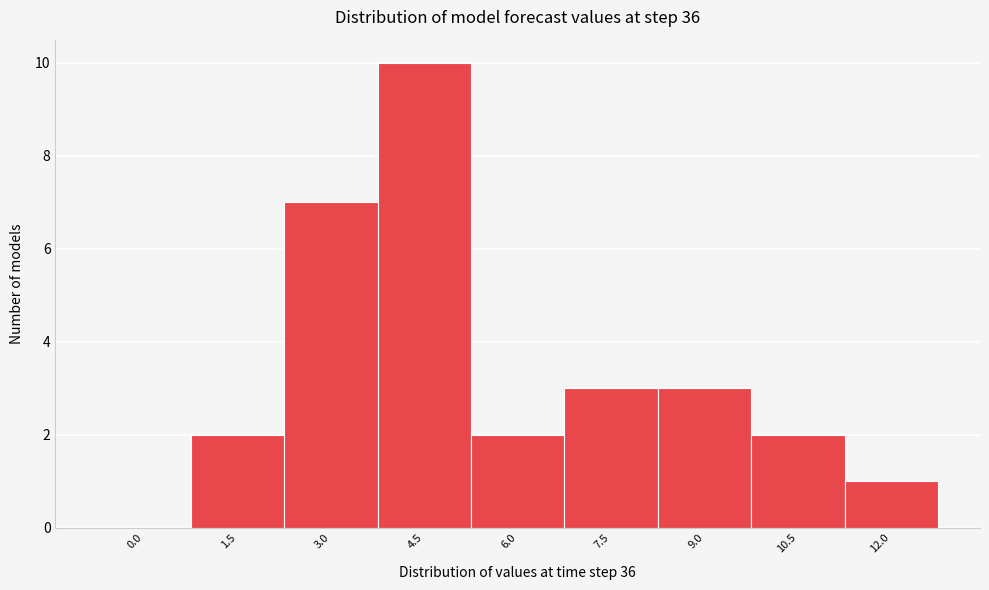

Reading left to right, list all the values displayed in this chart.

0.0=0	1.5=2	3.0=7	4.5=10	6.0=2	7.5=3	9.0=3	10.5=2	12.0=1